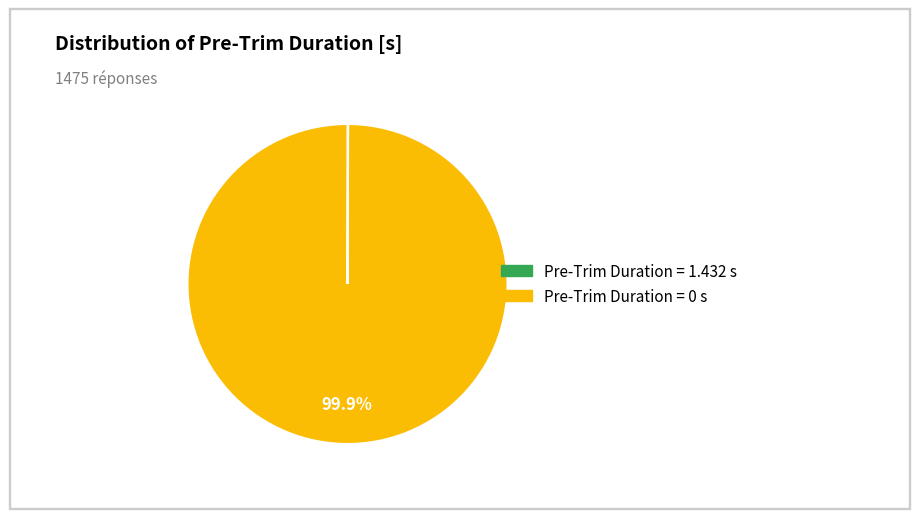

Does any single category account for the majority?

Yes